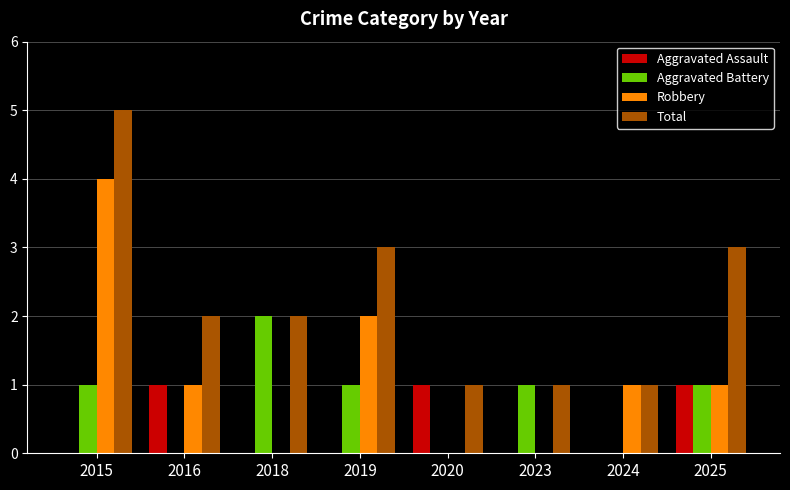

What is the sum of all Aggravated Assault values?

3